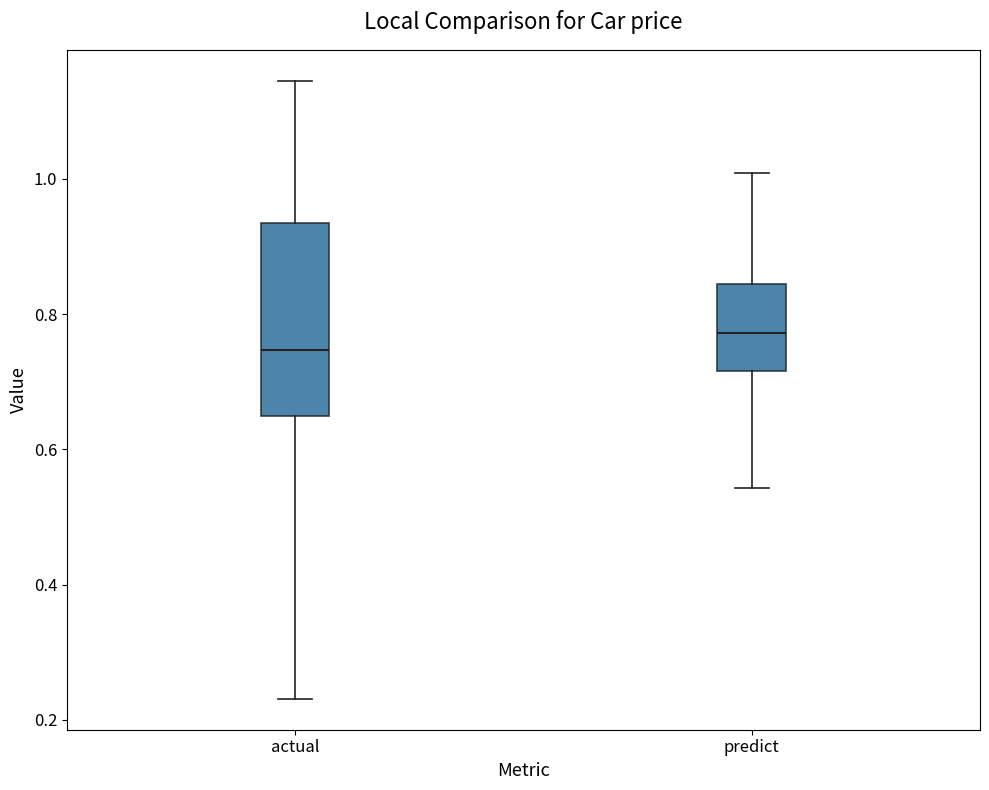

Reading left to right, read every box against the y-axis: the position of its median line, the range the box covers, and the ends of its whiskers. The values are not printed on the chart, so give them approximately, as read against the axis.

actual: median 0.74, box 0.64 to 0.94, whiskers 0.24 to 1.14
predict: median 0.78, box 0.72 to 0.84, whiskers 0.54 to 1.00